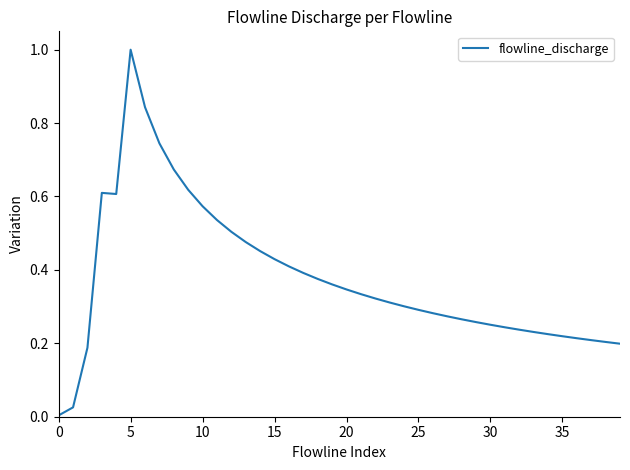

What is the difference between the maximum and minimum values?

1.0